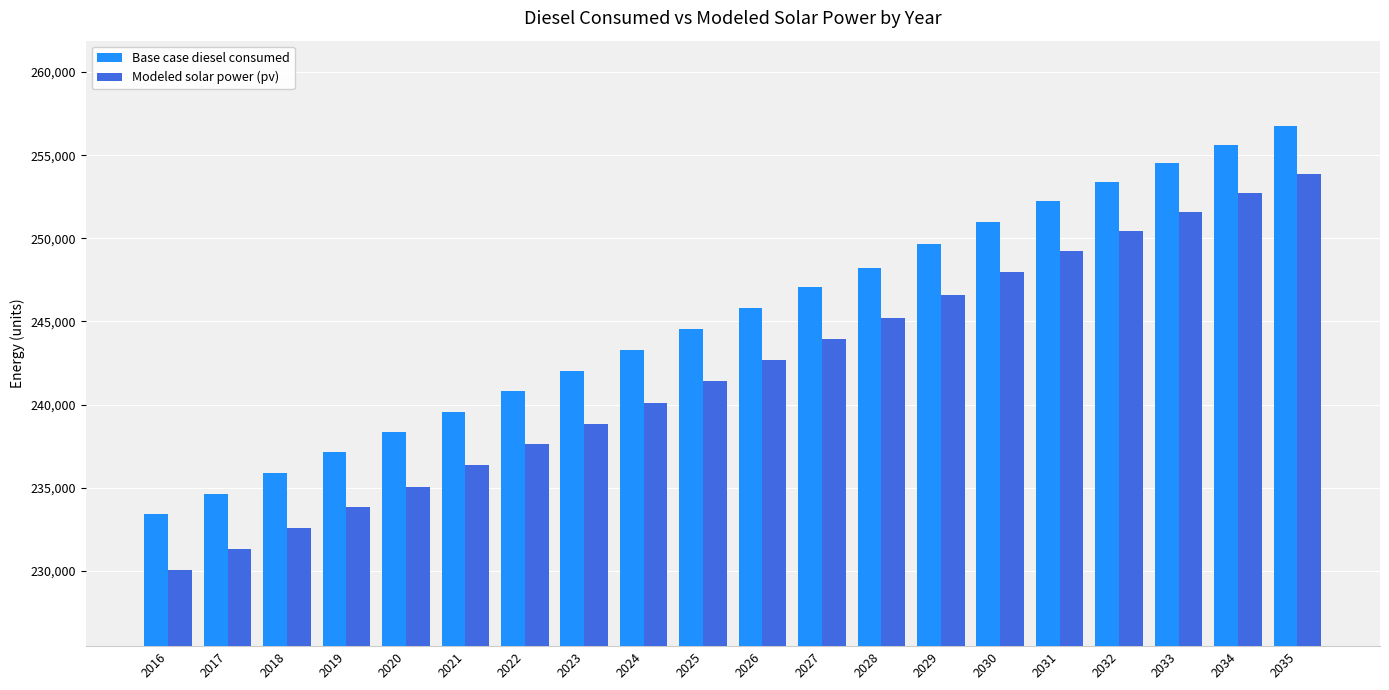

At which category is the sum across all series the highest?

2035